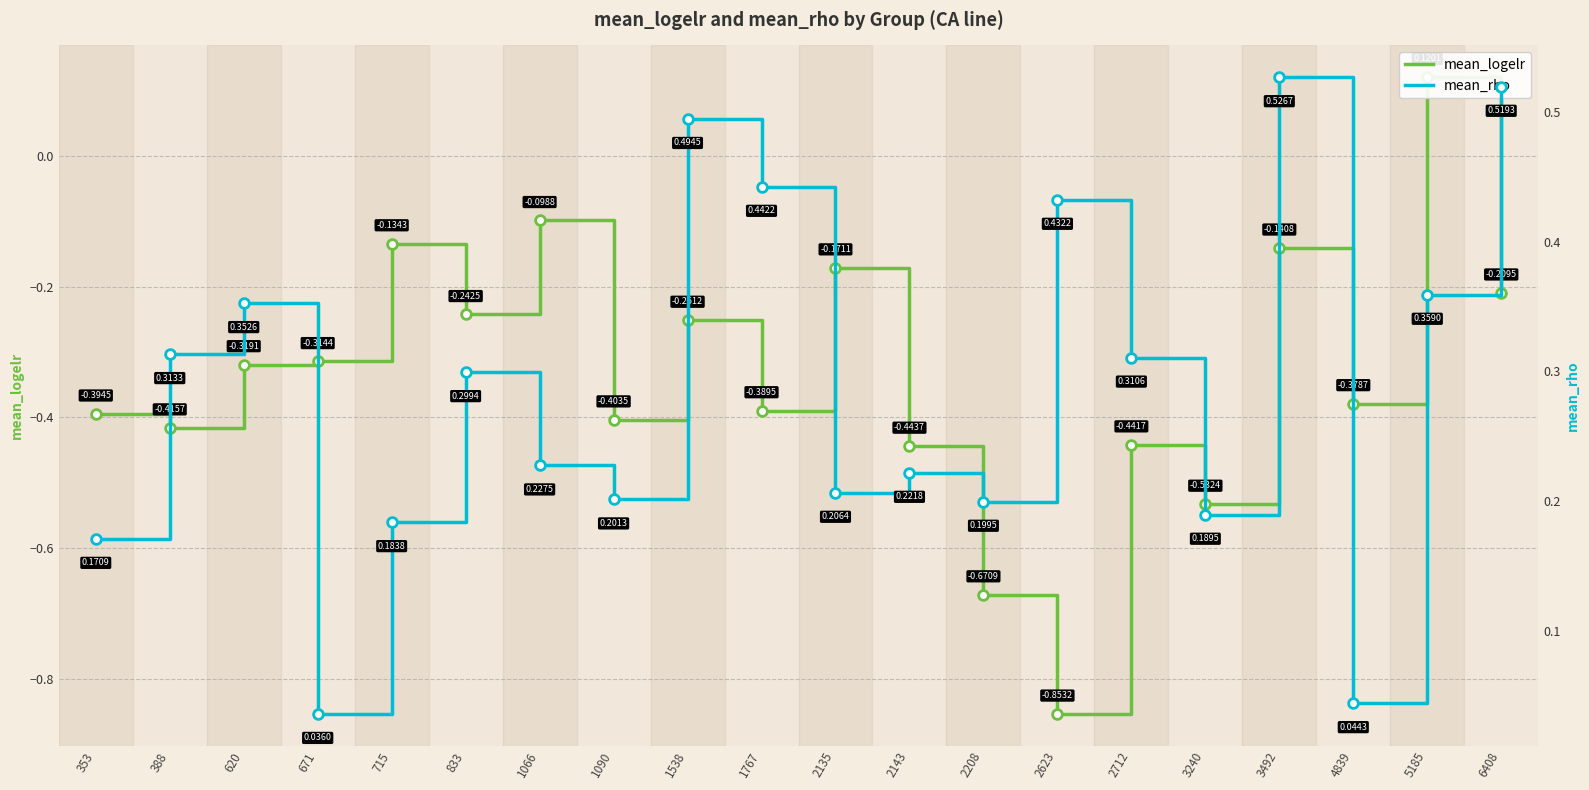

At which category does mean_rho reach its first local valley?

671